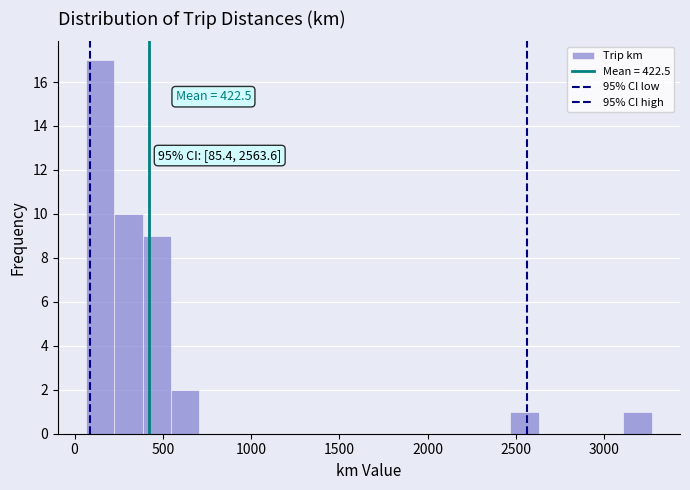

Read against the x-axis, roughly where is the centre of the tallest bar?

150